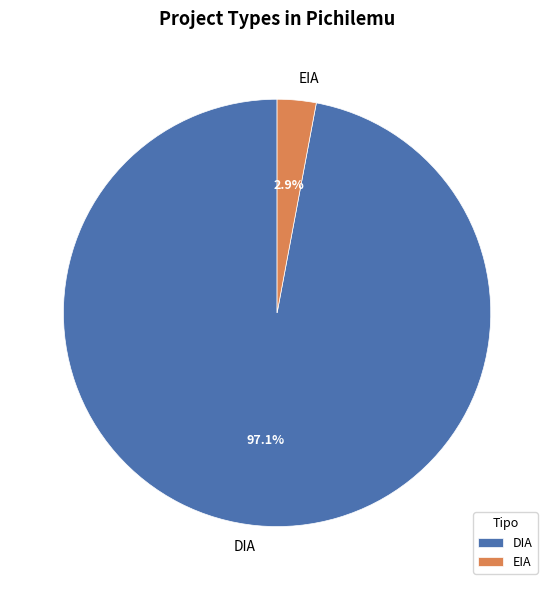

Is there any slice that represents more than half of the pie?

Yes